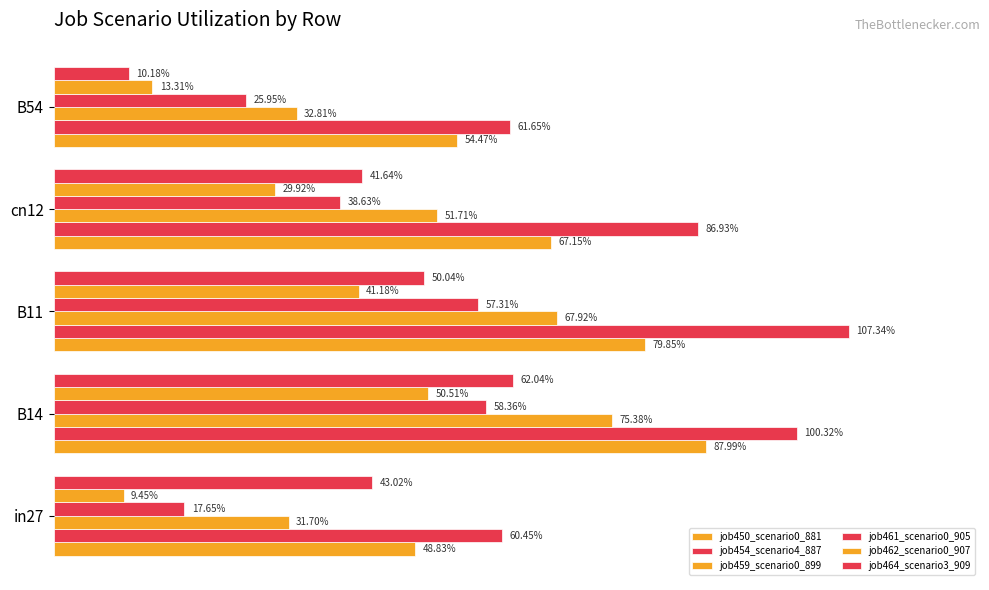

Are the bars grouped side by side (vs. stacked)?

Yes